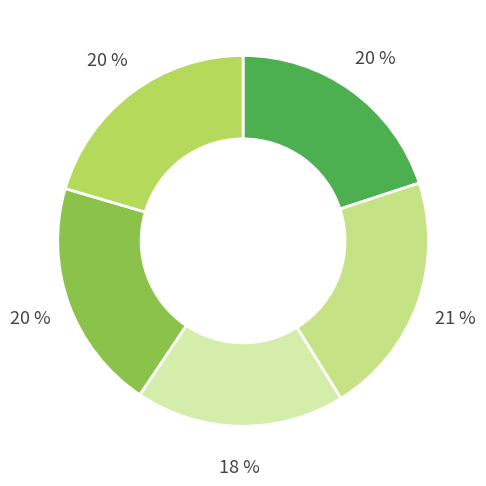

To the nearest percent, what is the average slice percentage?

20%